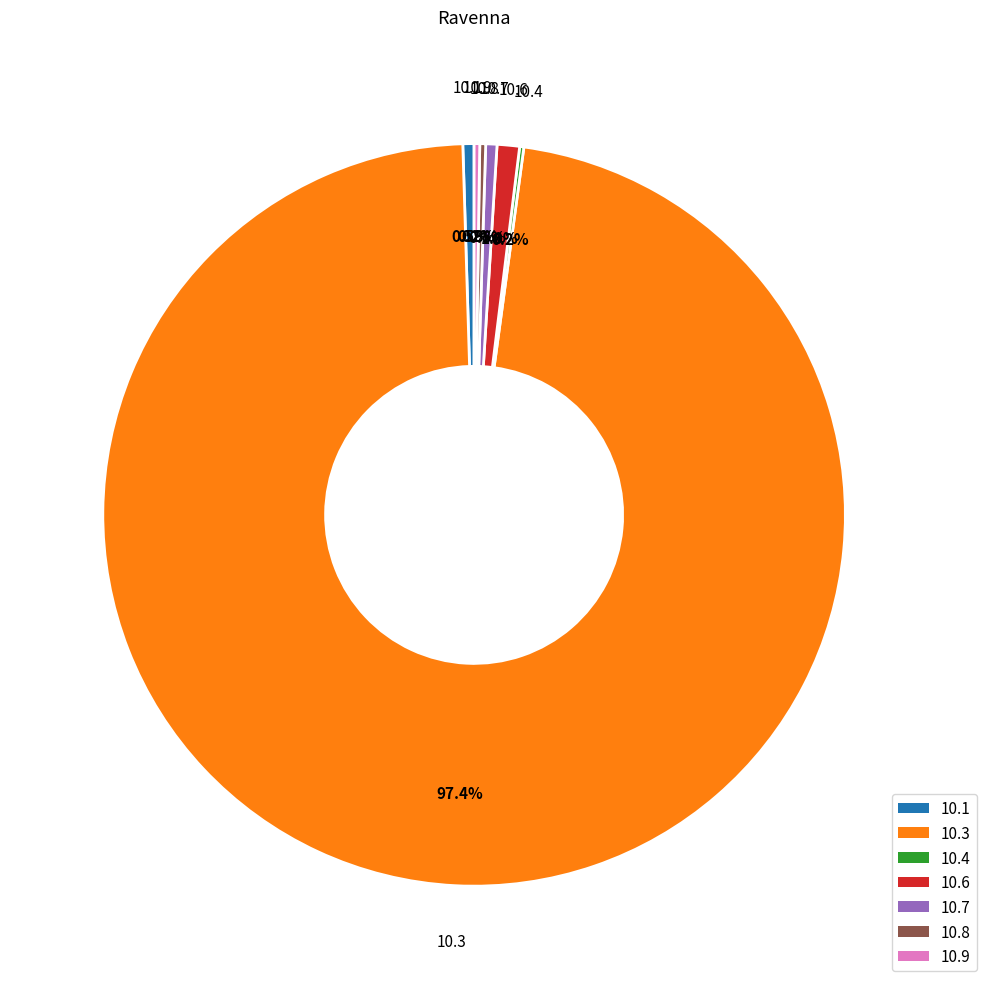

Is there a majority slice in this chart?

Yes